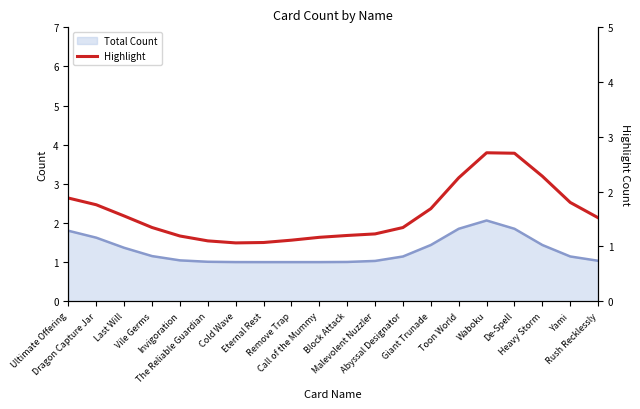

What is the minimum value shown in the chart?

1.1